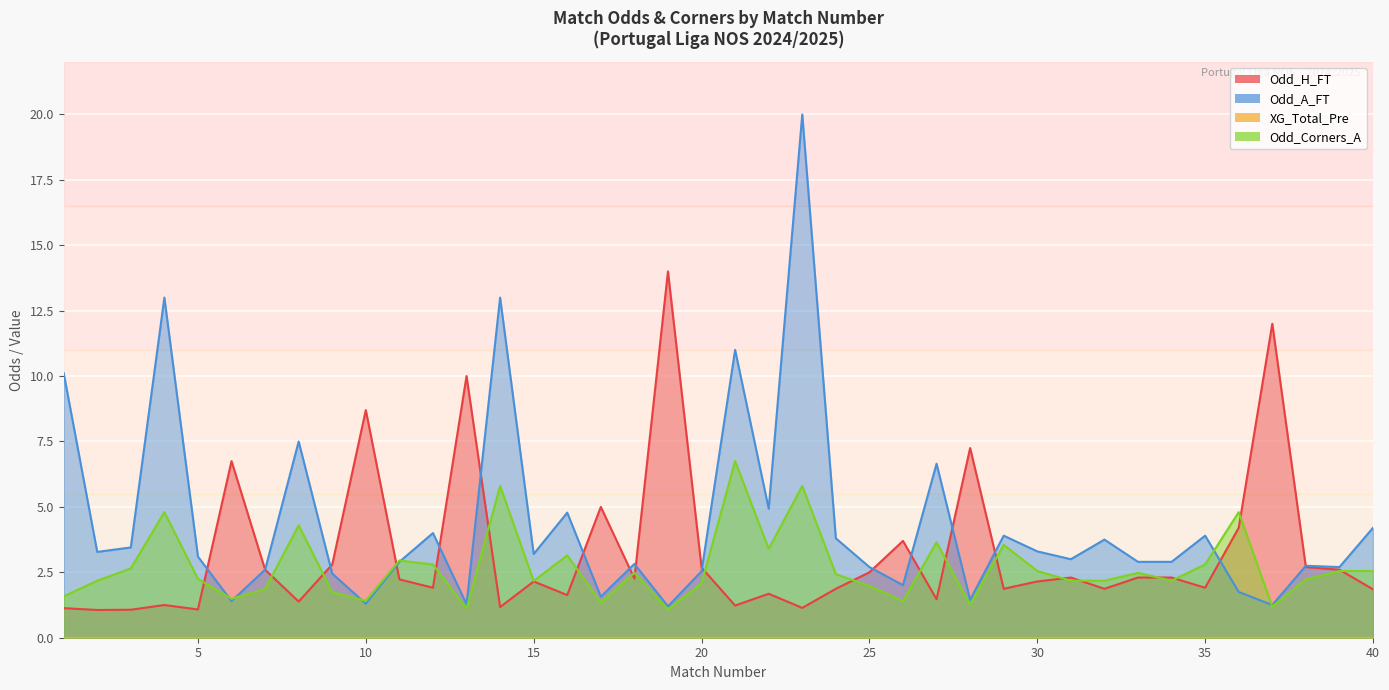

Reading left to right, transcribe all the data shown in this chart.

Odd_H_FT: 1=1.1	2=1.1	3=1.1	4=1.2	5=1.1	6=6.8	7=2.6	8=1.4	9=2.8	10=8.7	11=2.2	12=1.9	13=10.0	14=1.2	15=2.1	16=1.6	17=5.0	18=2.3	19=14.0	20=2.7	21=1.2	22=1.7	23=1.1	24=1.9	25=2.5	26=3.7	27=1.5	28=7.2	29=1.9	30=2.1	31=2.3	32=1.9	33=2.3	34=2.3	35=1.9	36=4.2	37=12.0	38=2.7	39=2.6	40=1.9
Odd_A_FT: 1=10.1	2=3.3	3=3.5	4=13.0	5=3.1	6=1.4	7=2.6	8=7.5	9=2.5	10=1.3	11=2.9	12=4.0	13=1.3	14=13.0	15=3.2	16=4.8	17=1.6	18=2.8	19=1.2	20=2.5	21=11.0	22=4.9	23=20.0	24=3.8	25=2.7	26=2.0	27=6.7	28=1.4	29=3.9	30=3.3	31=3.0	32=3.8	33=2.9	34=2.9	35=3.9	36=1.8	37=1.2	38=2.8	39=2.7	40=4.2
Odd_Corners_A: 1=1.6	2=2.2	3=2.6	4=4.8	5=2.2	6=1.5	7=1.9	8=4.3	9=1.7	10=1.4	11=3.0	12=2.8	13=1.1	14=5.8	15=2.2	16=3.1	17=1.3	18=2.5	19=1.1	20=2.1	21=6.8	22=3.4	23=5.8	24=2.4	25=2.0	26=1.4	27=3.6	28=1.3	29=3.5	30=2.5	31=2.2	32=2.2	33=2.5	34=2.2	35=2.8	36=4.8	37=1.2	38=2.2	39=2.5	40=2.5